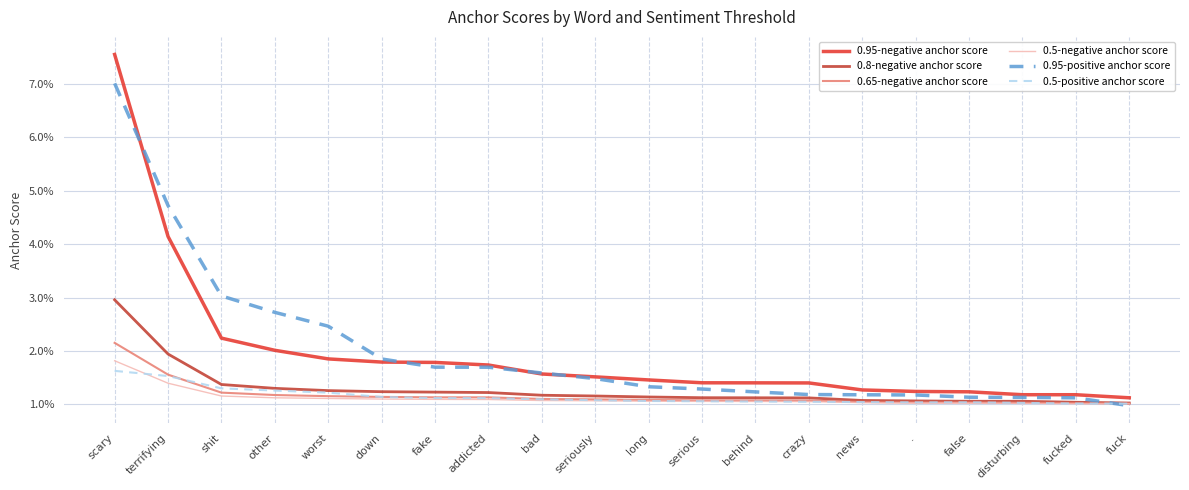

Where is 0.5-positive anchor score nearest to the value 0?

fuck